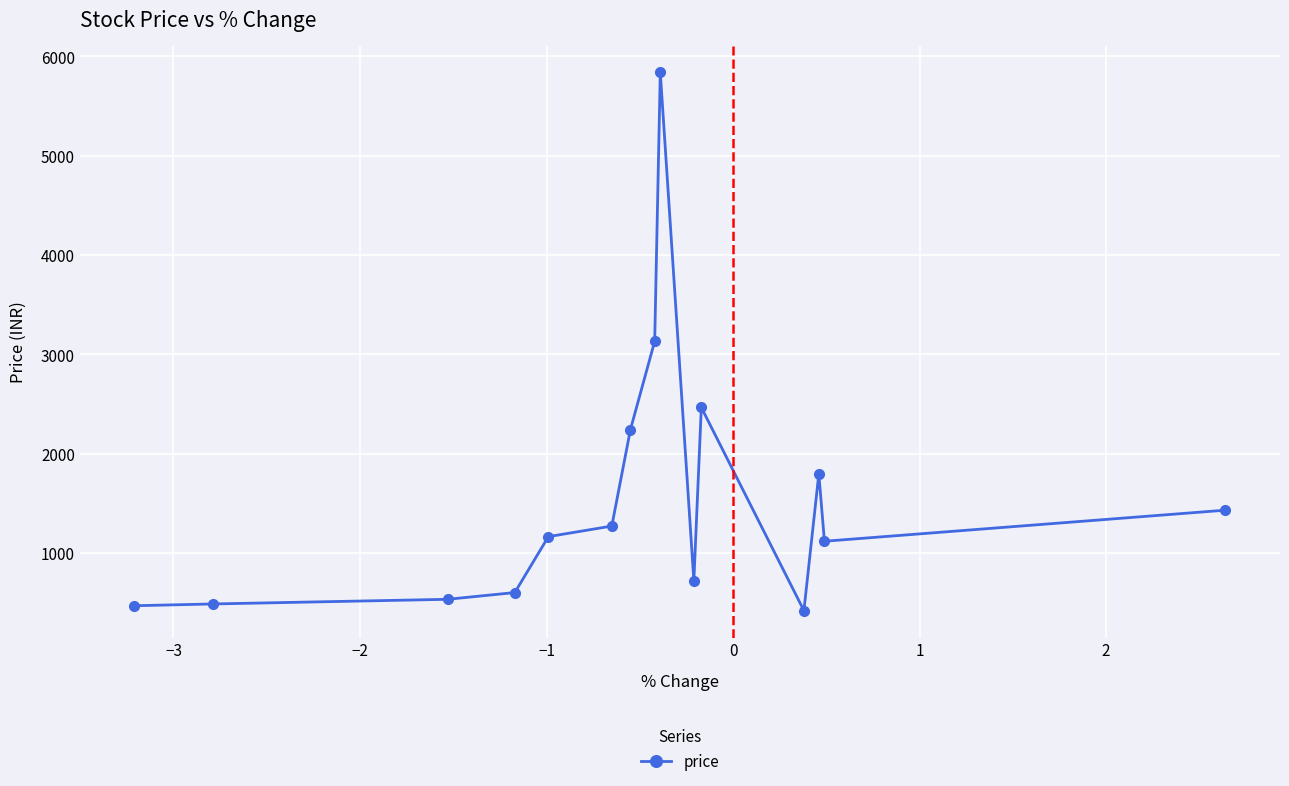

What is the average value?

1579.7